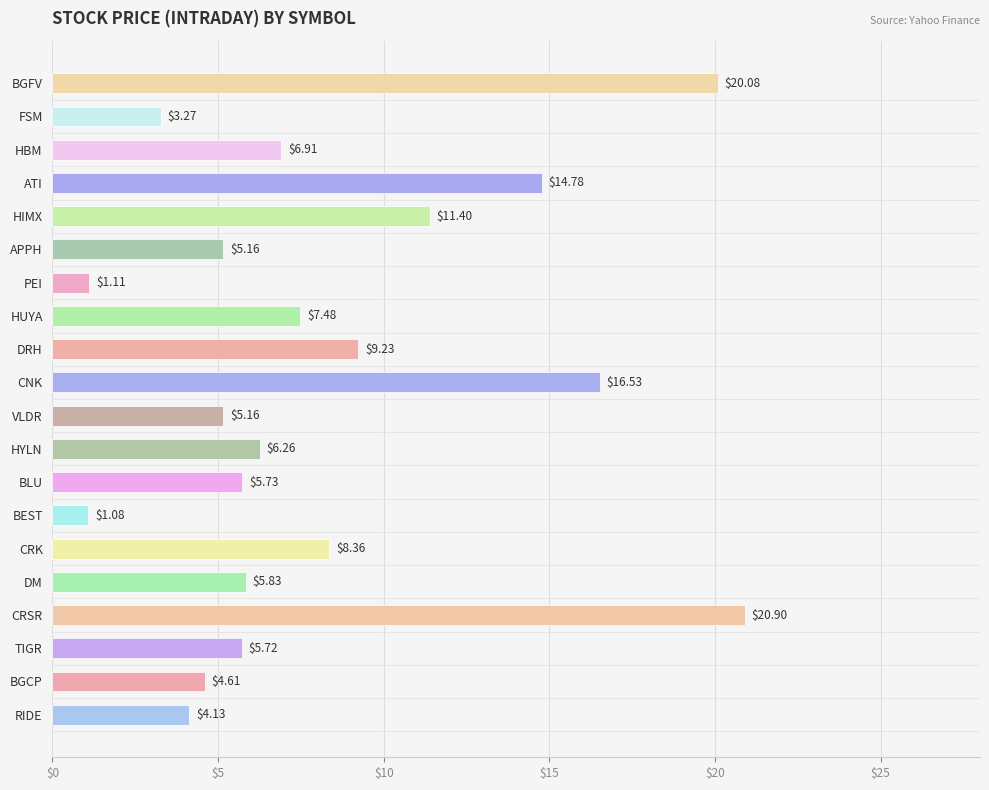

What is the minimum value shown in the chart?

1.1